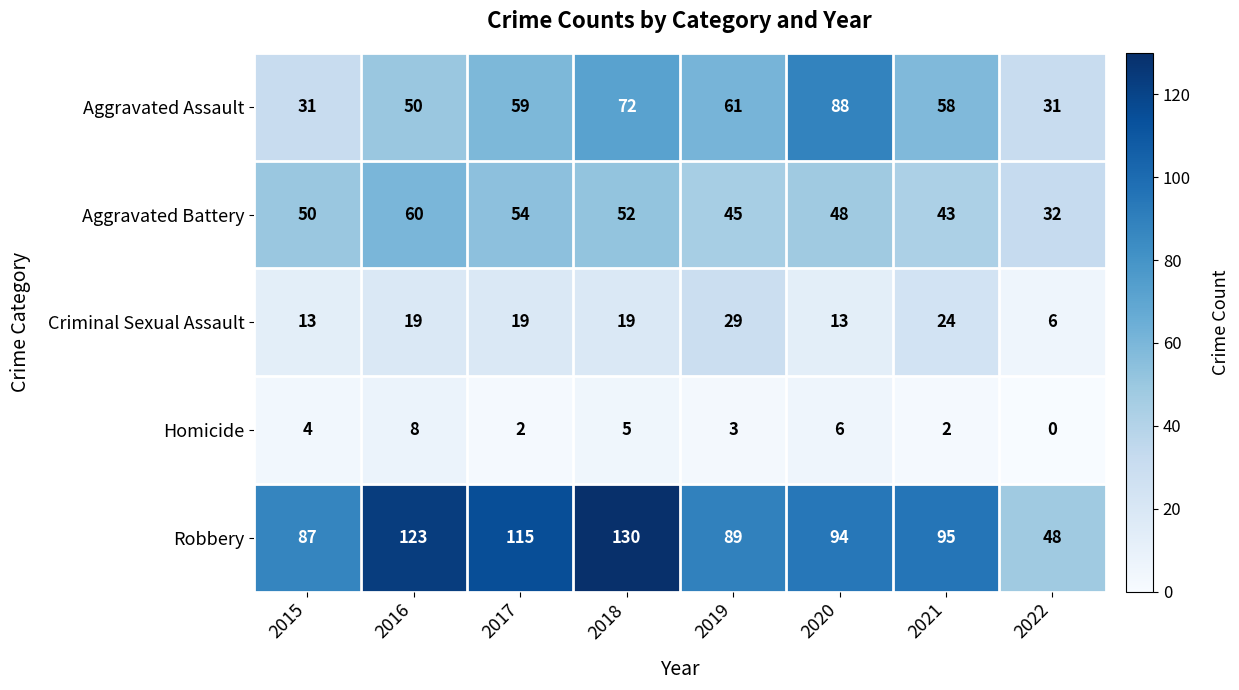

How many series are shown in this chart?

5